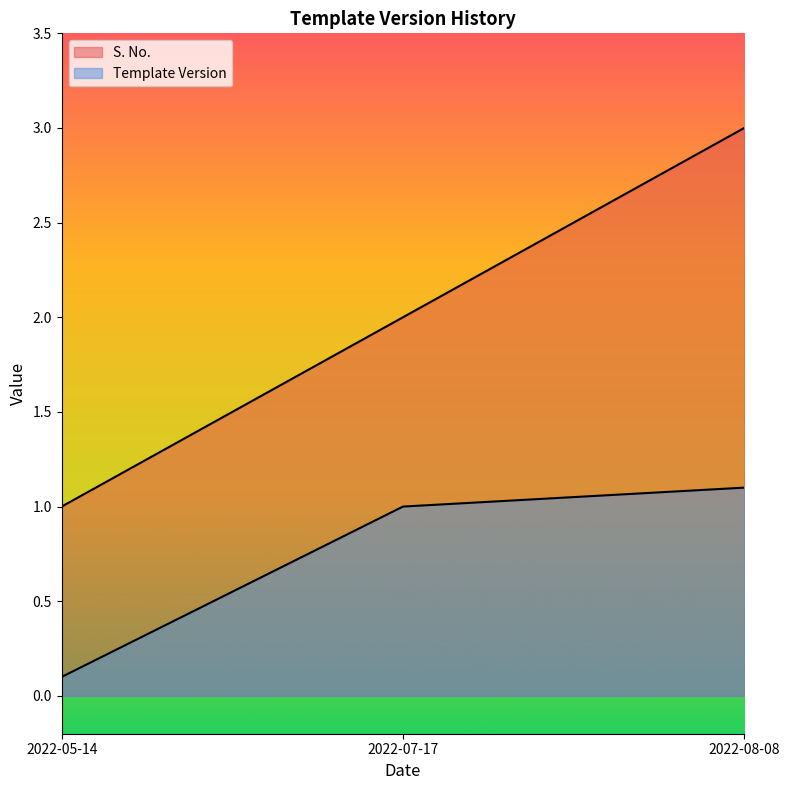

At which category does the chart reach its minimum across all series?

2022-05-14